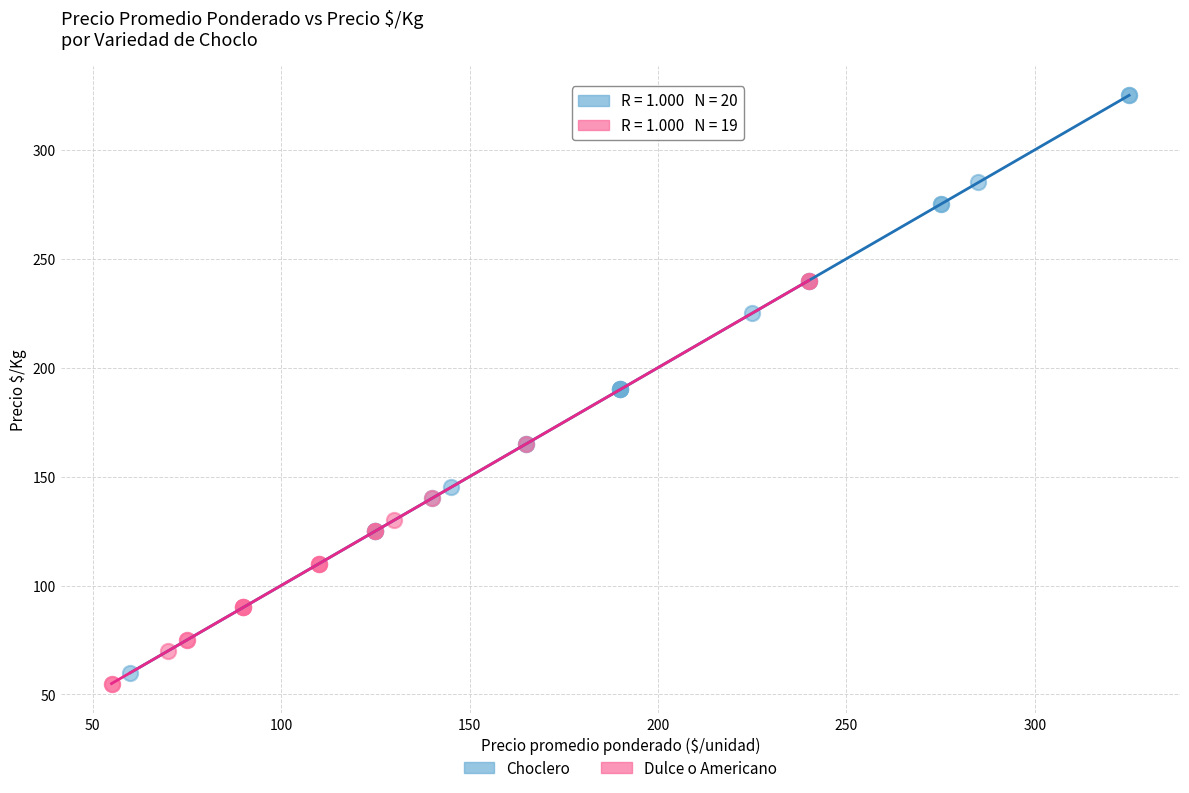

Which series contains the highest Y value?

Choclero